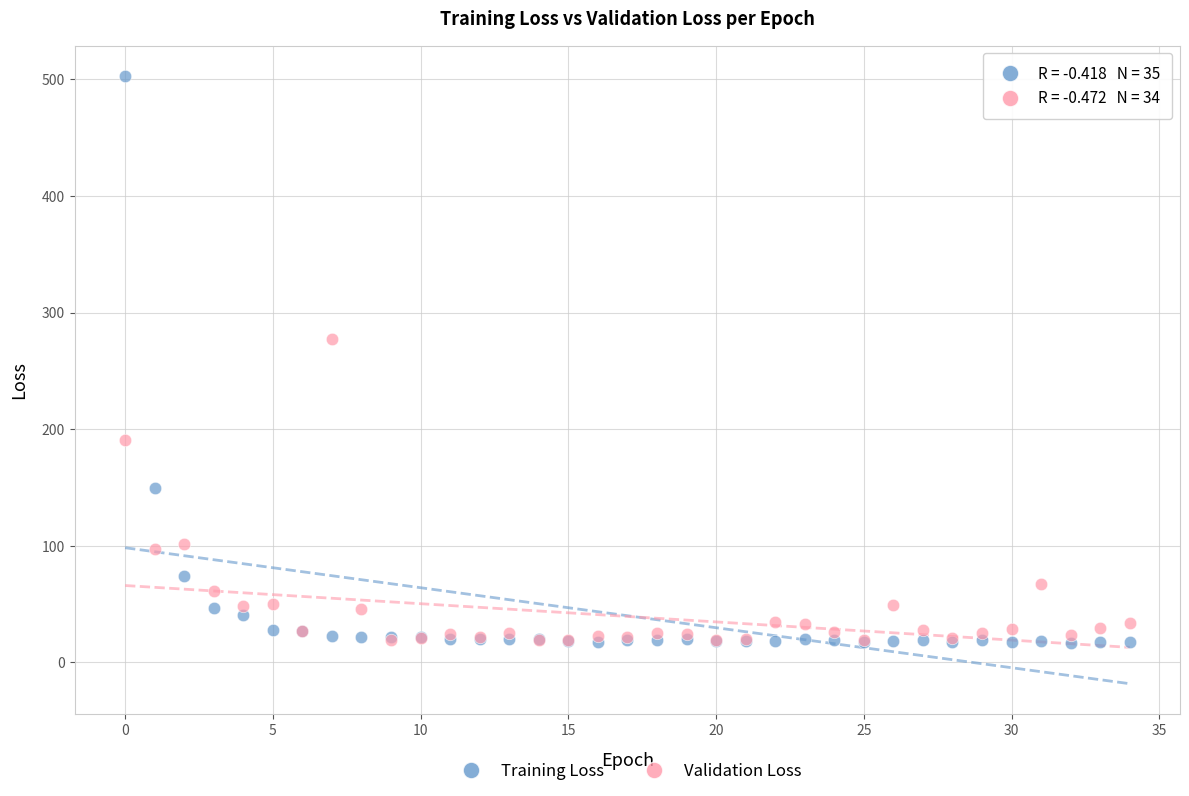

In the Training Loss series, what Y value is closest to 260?

149.5